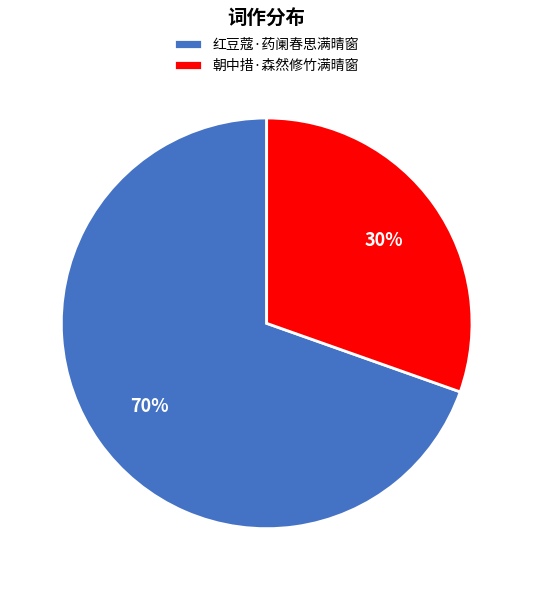

To the nearest percent, what is the combined percentage of 红豆蔻·药阑春思满晴窗 and 朝中措·森然修竹满晴窗?

100%